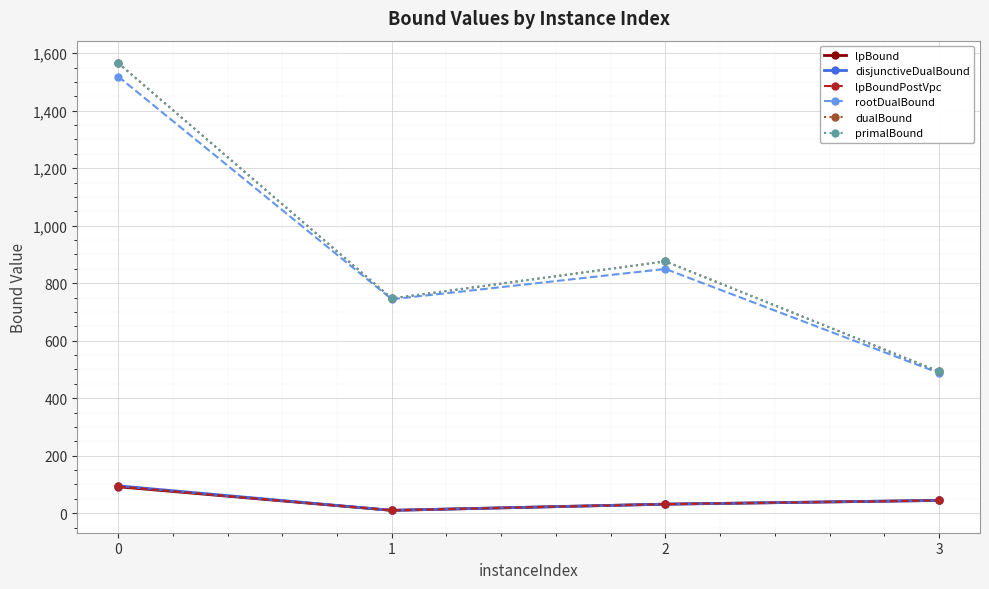

What value does the lpBoundPostVpc series have at 3?

44.3